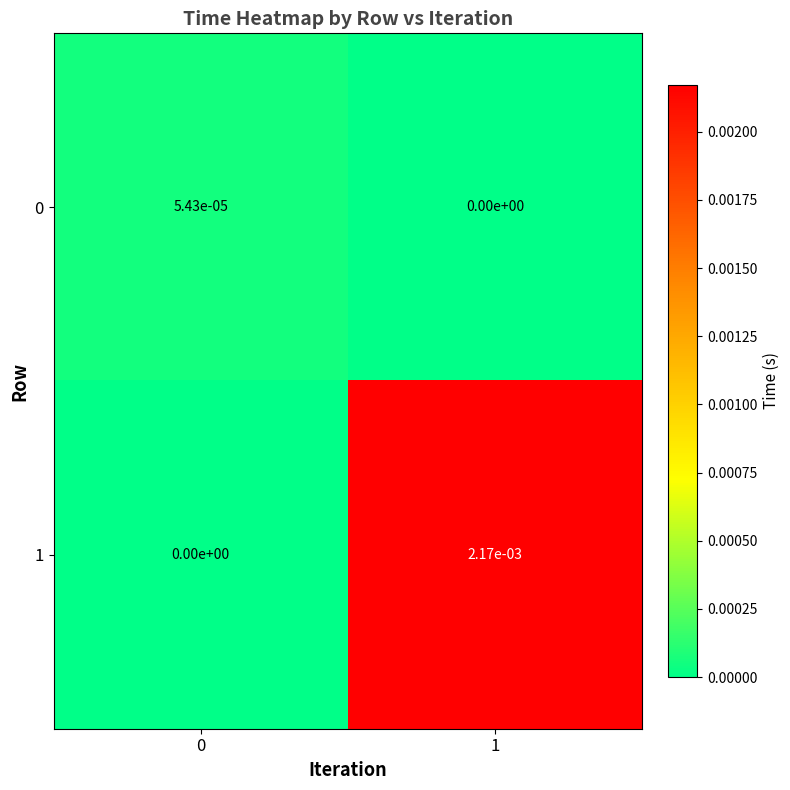

At which category does the chart reach its peak across all series?

1